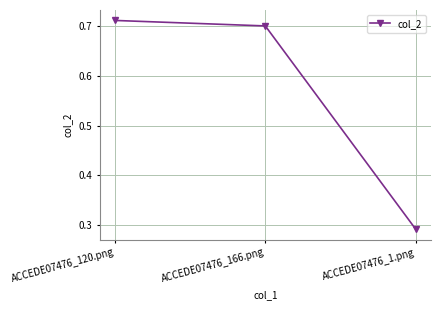

How many lines are shown in the chart?

1